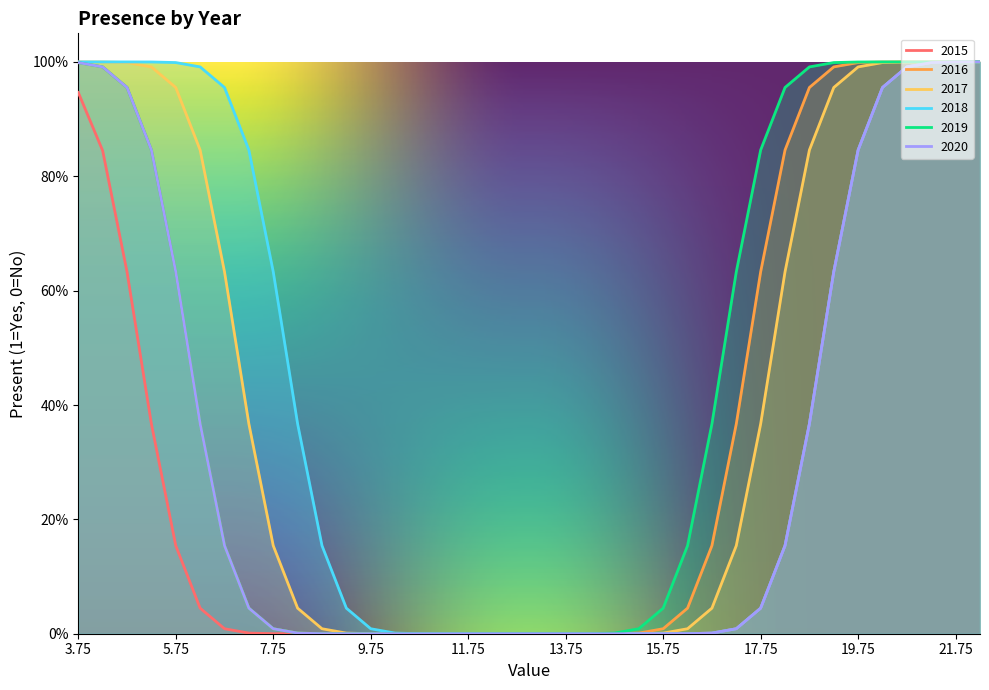

What is the sum of all 2017 values?

16